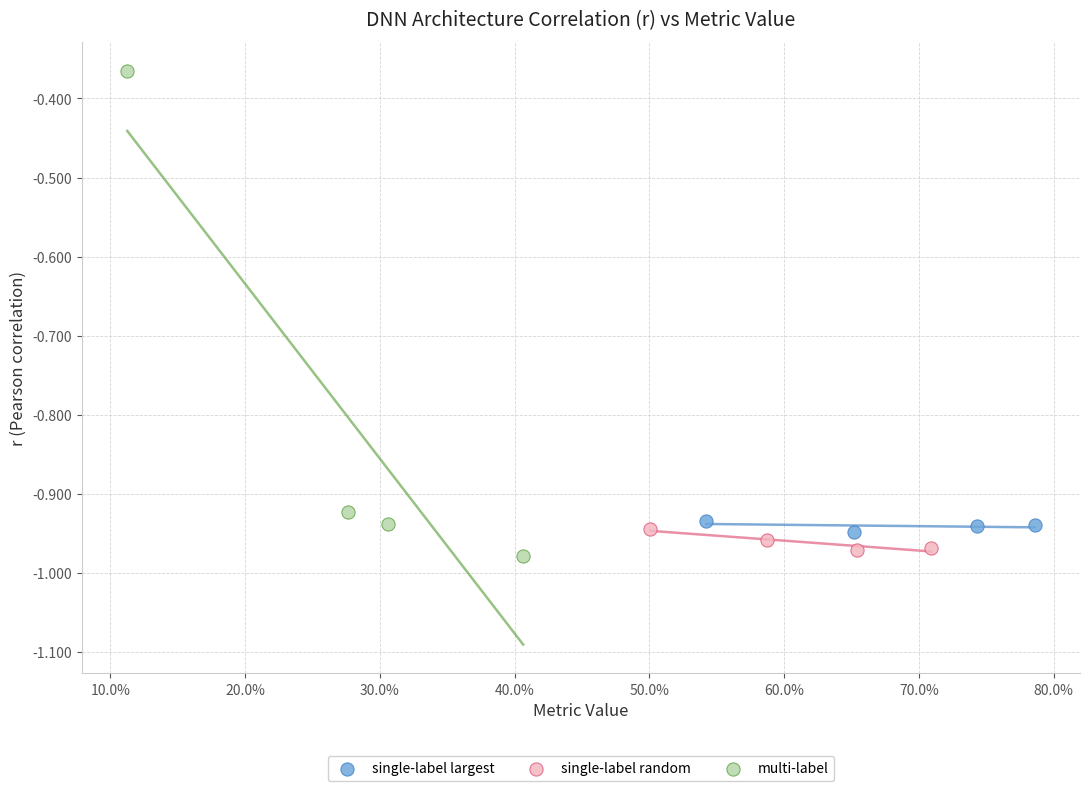

Which series has the widest spread of Y values?

multi-label